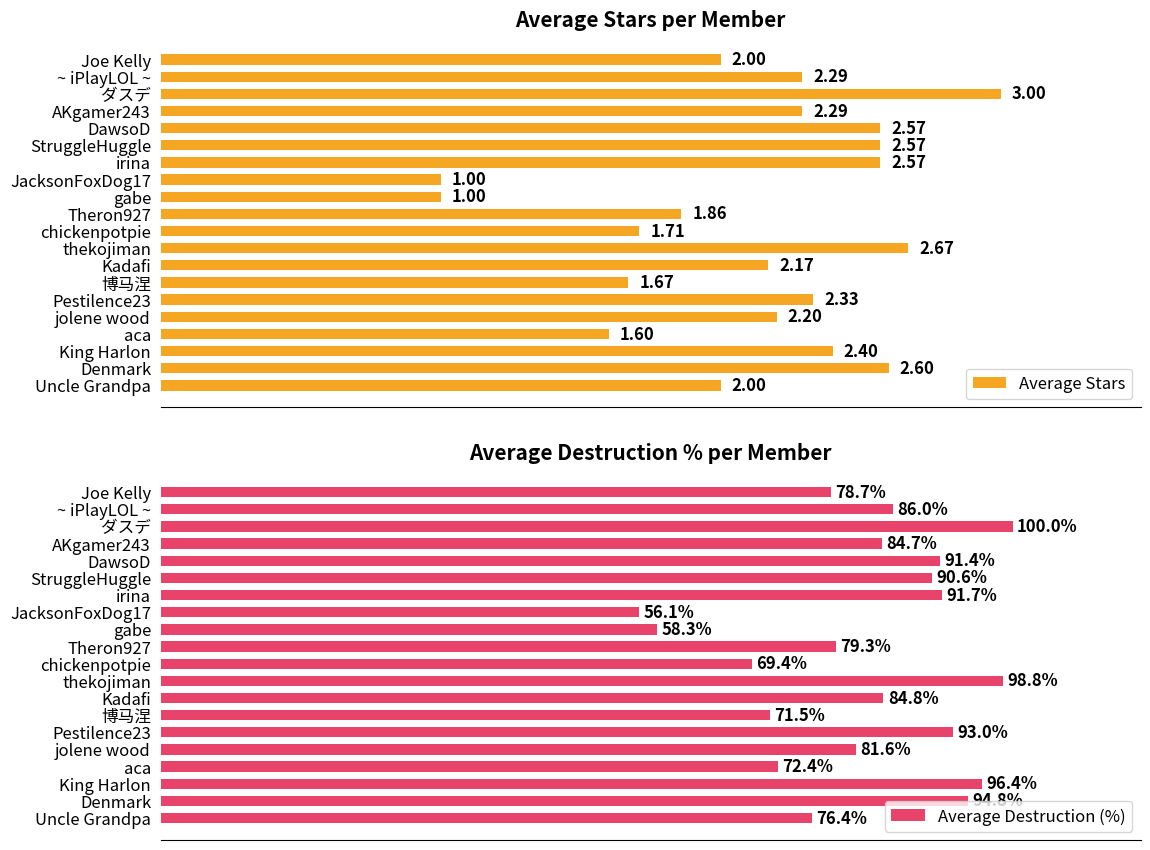

How many groups of bars are there?

20